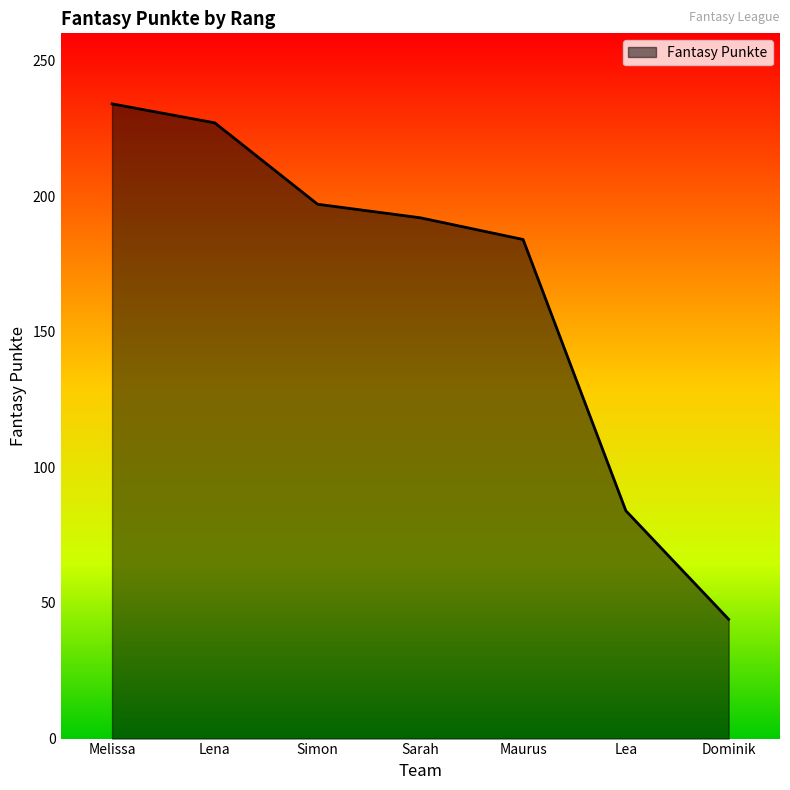

At which label does the data first exceed 192?

Melissa